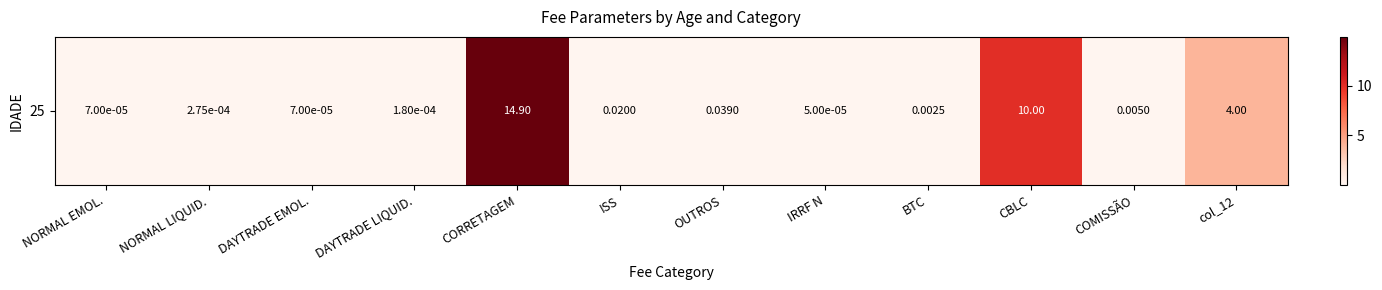

Rank the categories by value from lowest to highest.

IRRF N, NORMAL EMOL., DAYTRADE EMOL., DAYTRADE LIQUID., NORMAL LIQUID., BTC, COMISSÃO, ISS, OUTROS, col_12, CBLC, CORRETAGEM